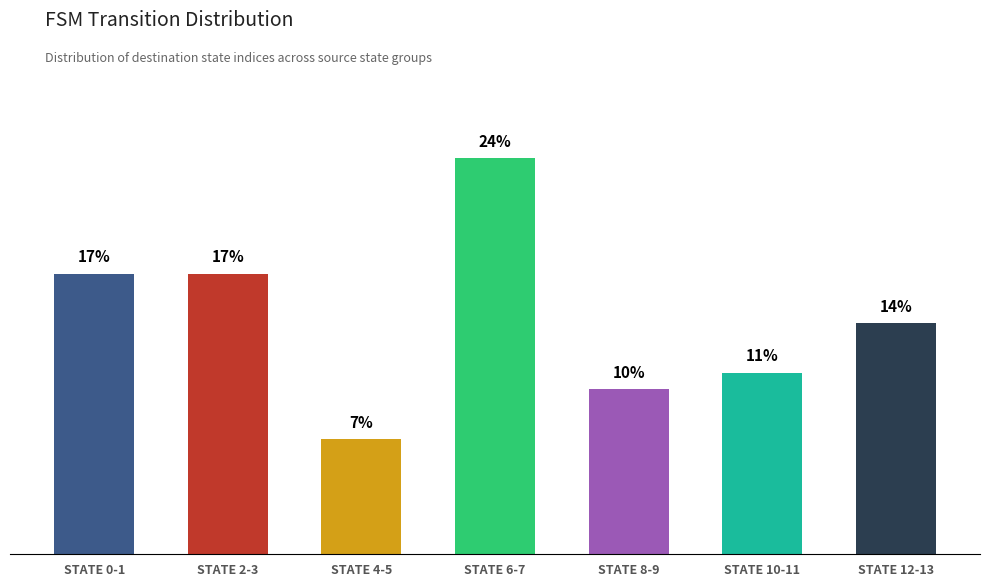

At which label is the value closest to 15?

STATE 12-13